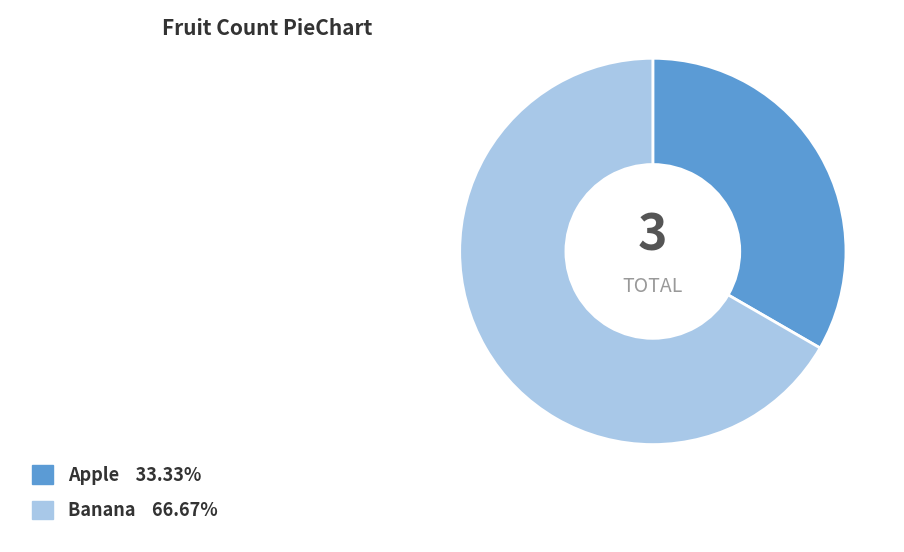

Is there any slice that represents more than half of the pie?

Yes